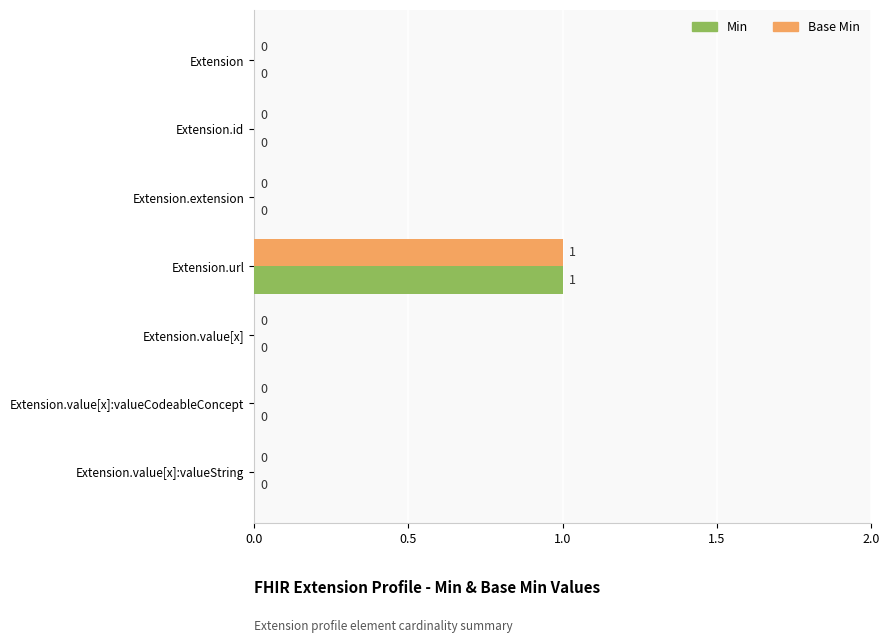

Is it true that Min equals 1 at Extension.value[x]:valueString?

False